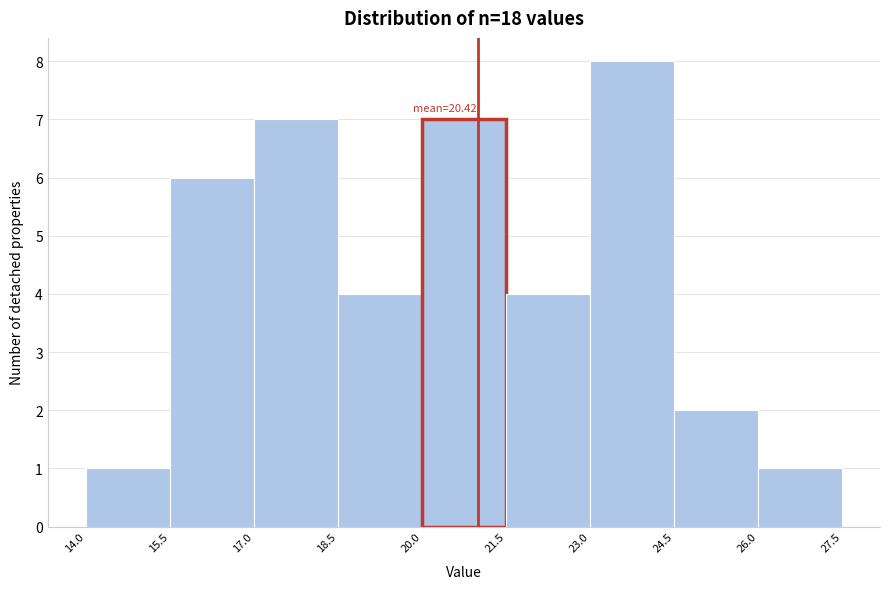

Over which range of the x-axis is the bar tallest?

23.0 to 24.5